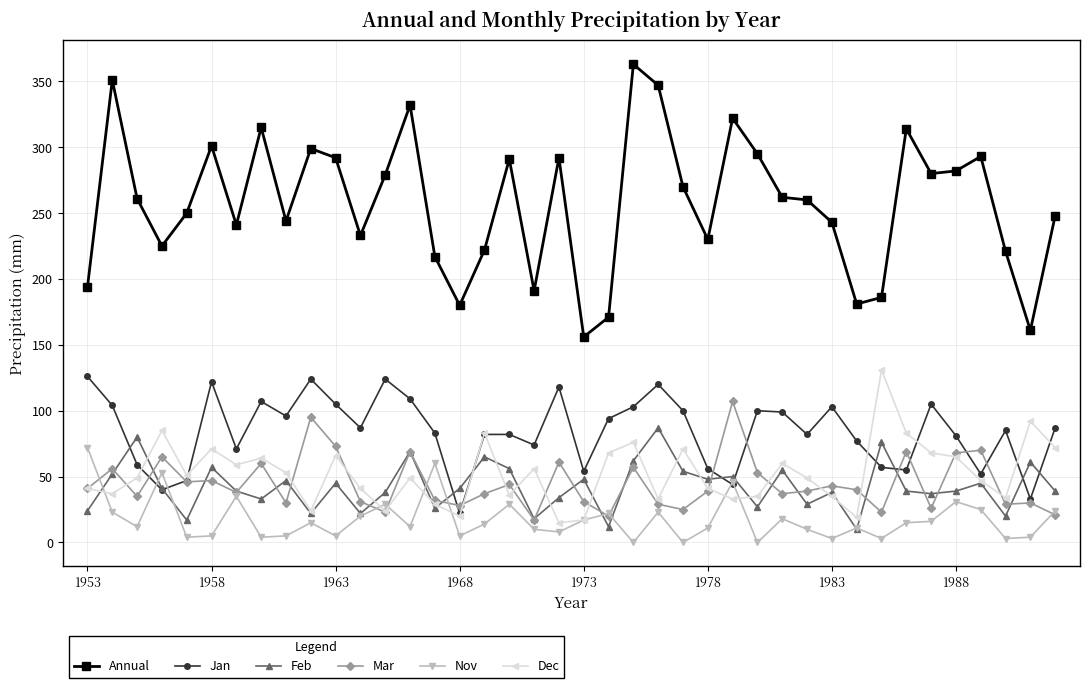

True or false: Annual and Mar intersect in this chart.

False